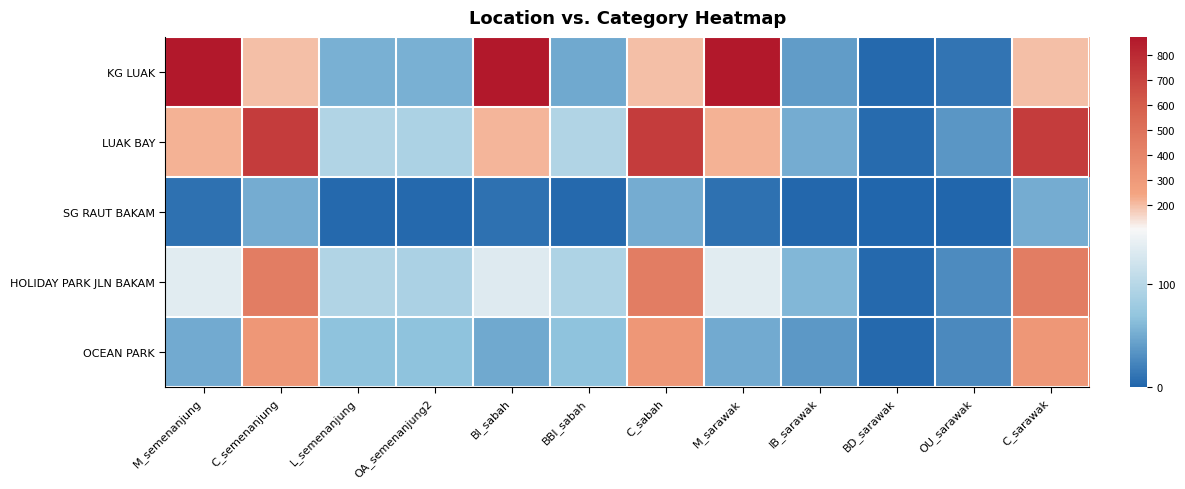

Which series has the widest spread of values?

KG LUAK